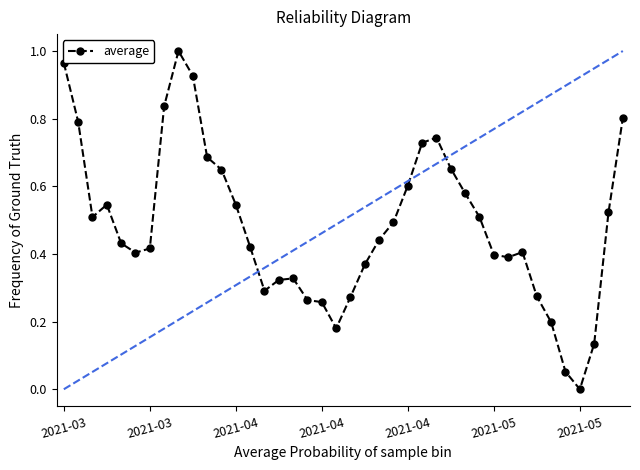

What is the sum of all values?

19.3